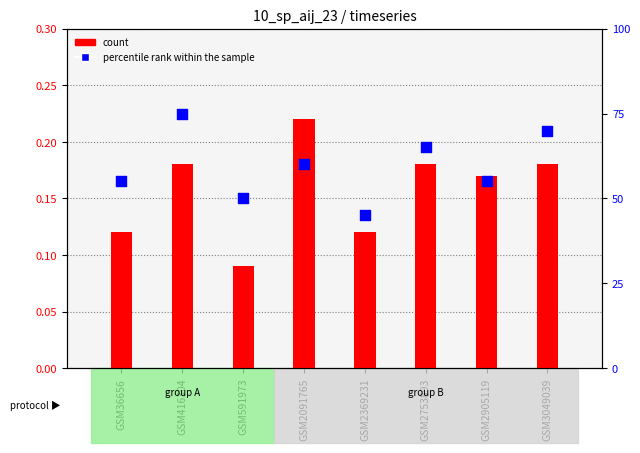

What are all the series names shown in the legend?

count, percentile rank within the sample